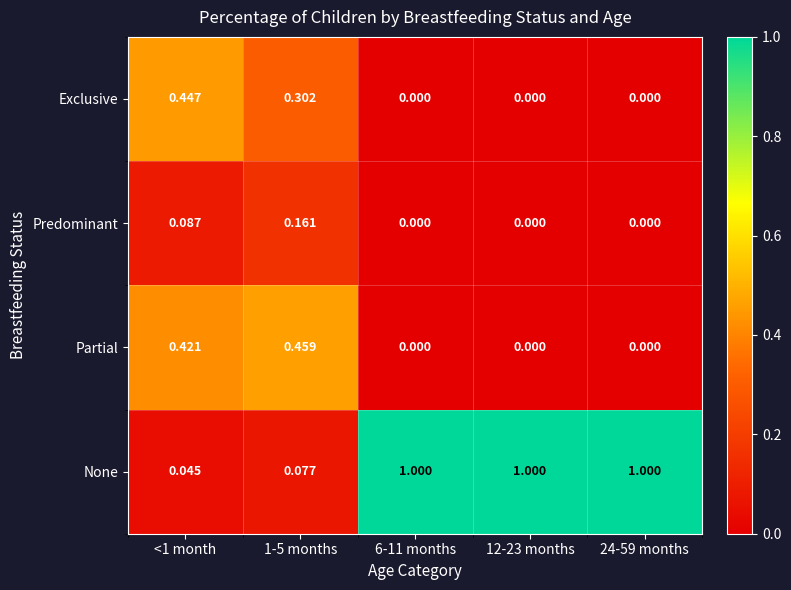

Which series has the widest spread of values?

None